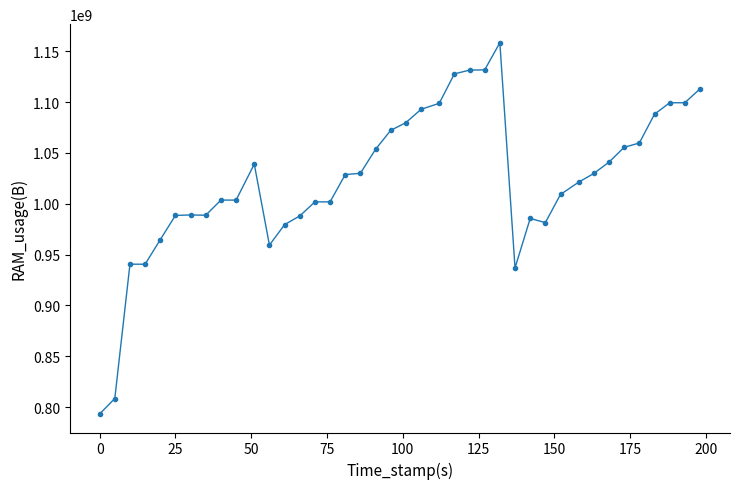

True or false: there are more than 2 points higher than both neighbors.

True